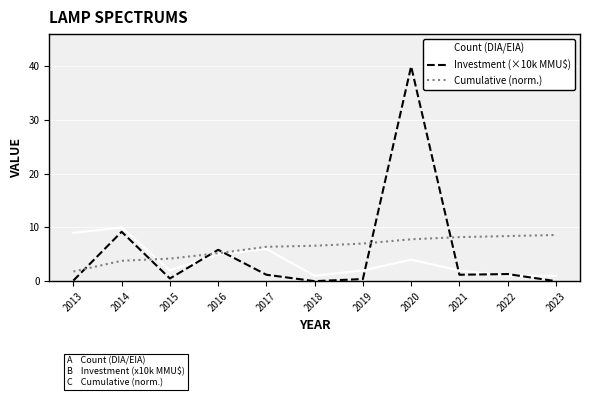

How many distinct data groups are displayed?

3